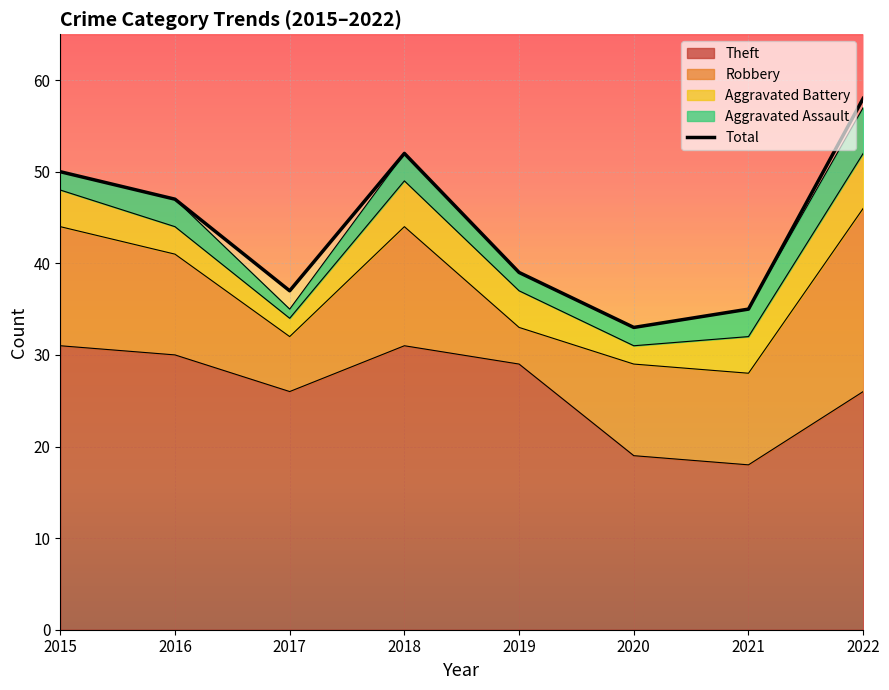

How many interior local valleys does the Aggravated Assault series have?

1